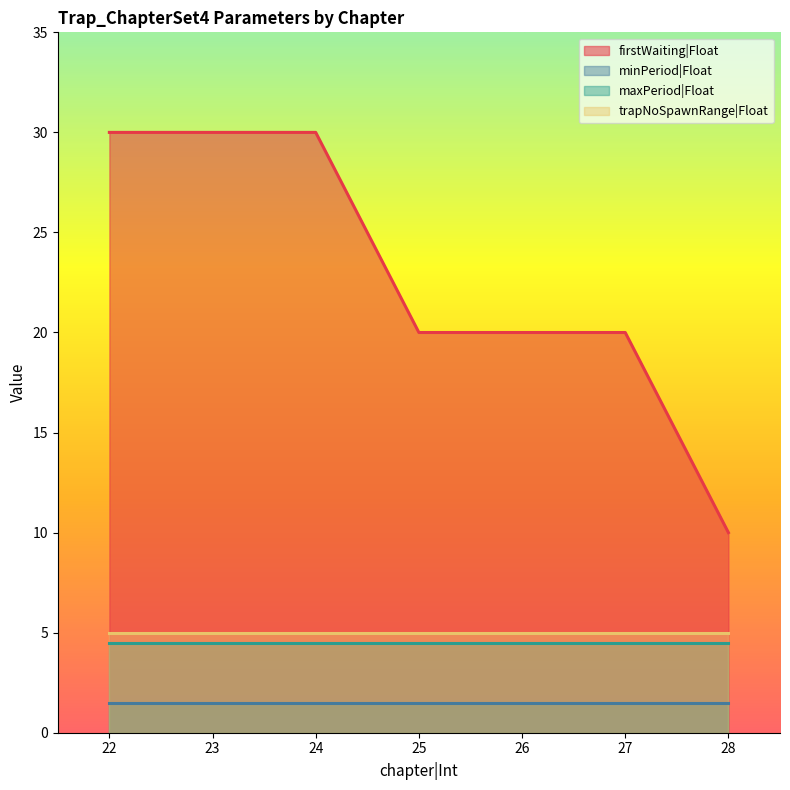

True or false: maxPeriod|Float and trapNoSpawnRange|Float intersect in this chart.

False